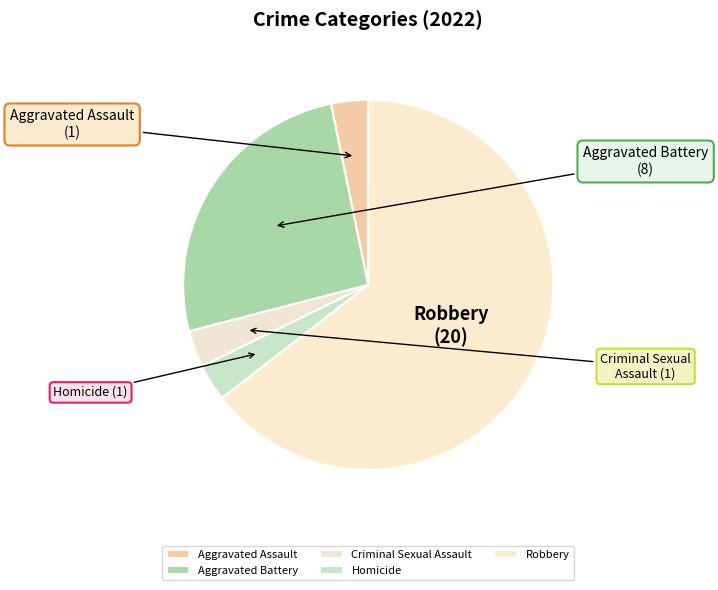

Is it true that Aggravated Assault is 16% of the pie?

False